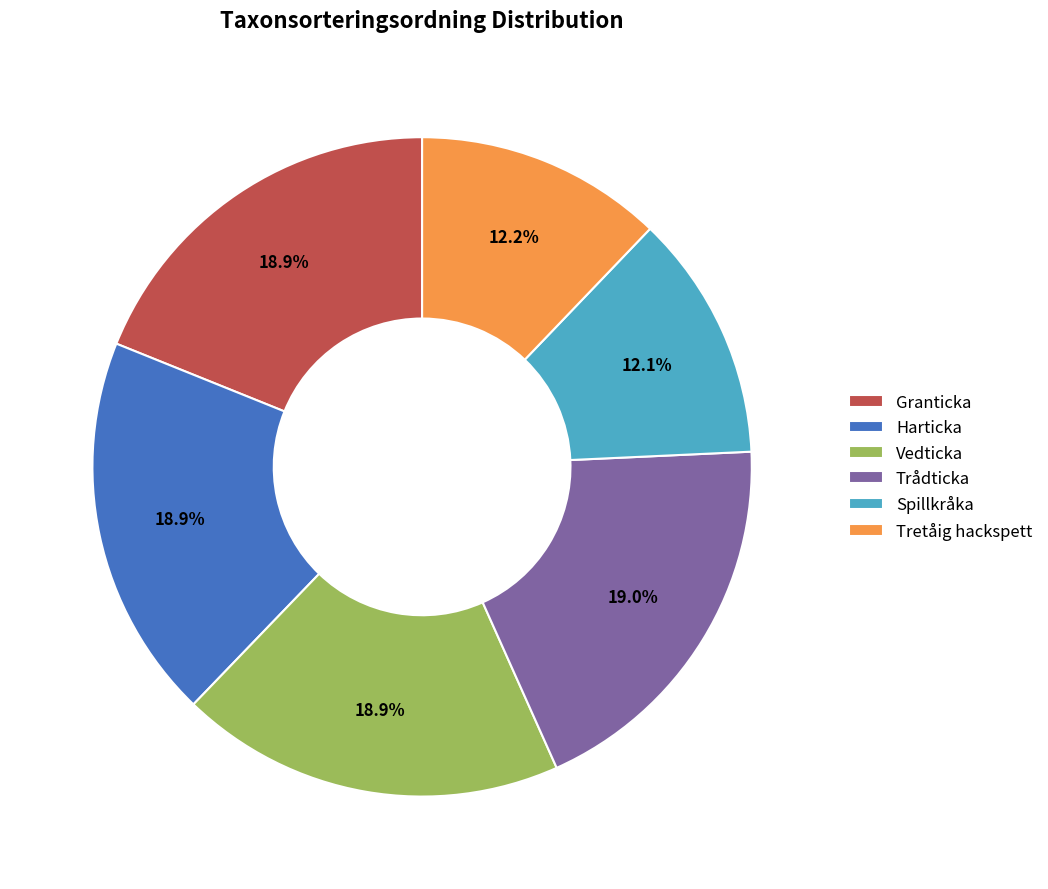

Count the number of slices in the pie.

6